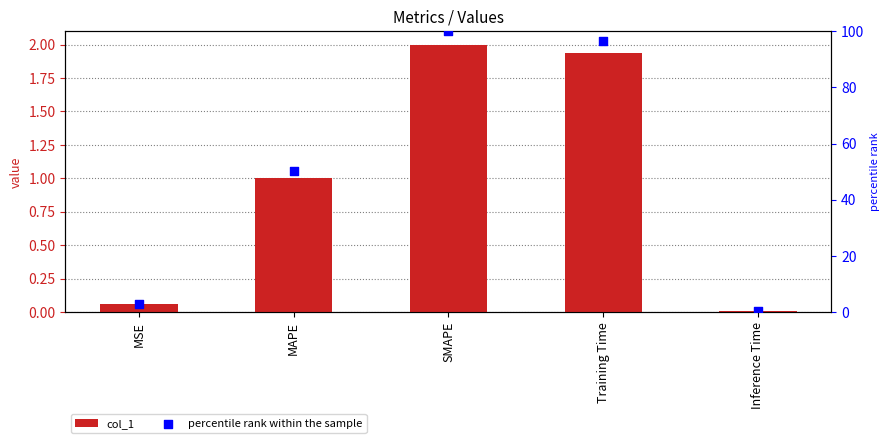

Is the value of col_1 at MAPE greater than the value of percentile rank within the sample at MAPE?

No